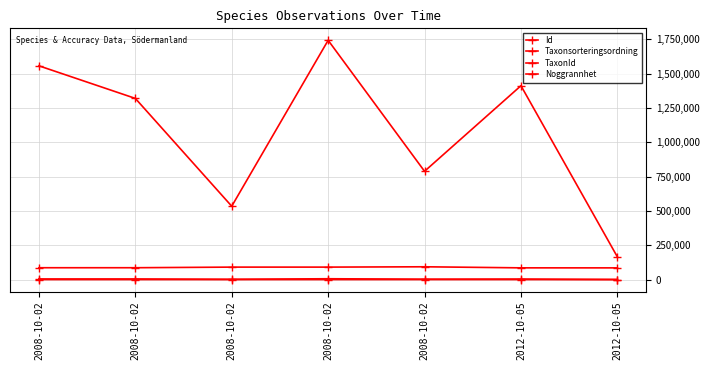

Count the number of categories in the chart.

7